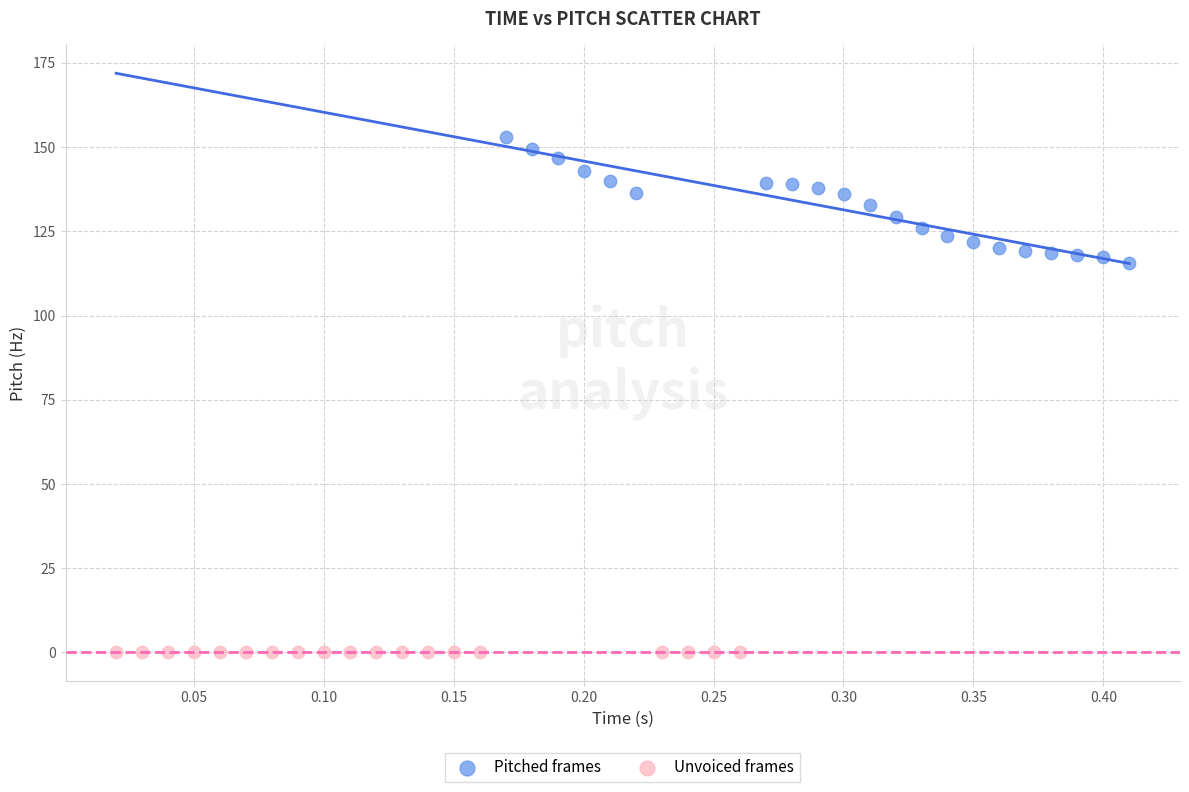

Which series reaches the minimum Y coordinate?

Unvoiced frames